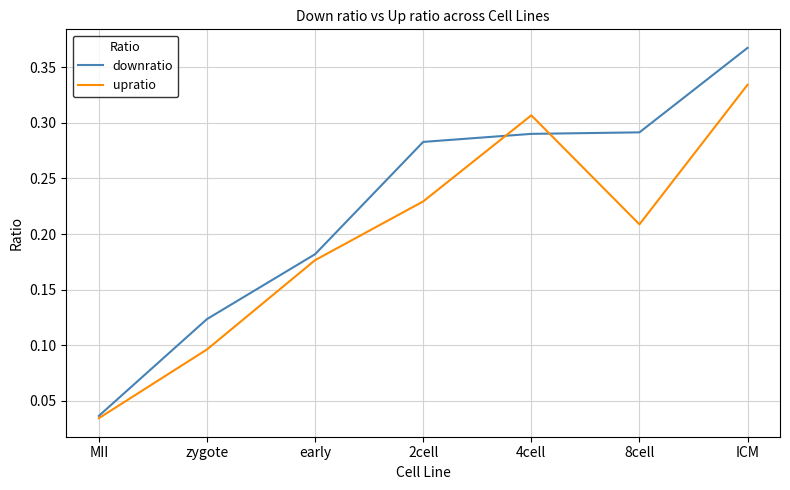

Count the number of data series in this chart.

2